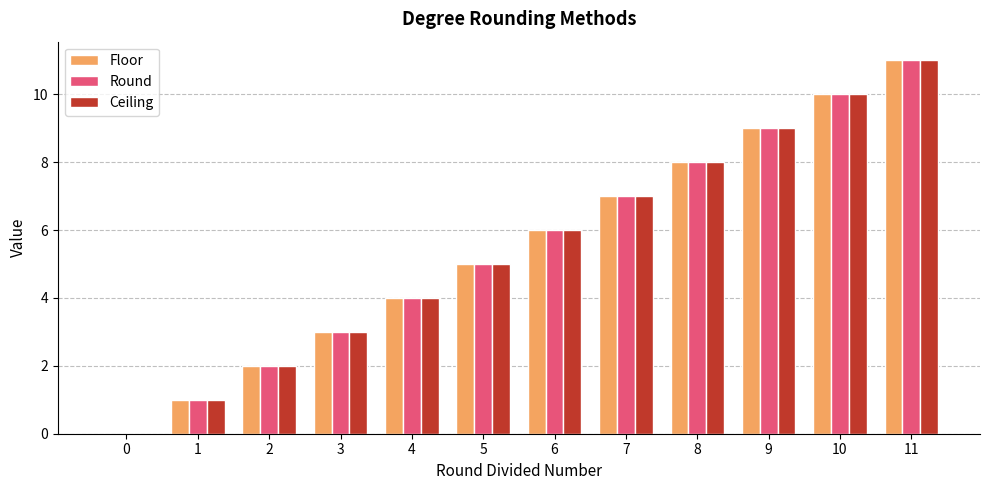

What is the sum of all Ceiling values?

66